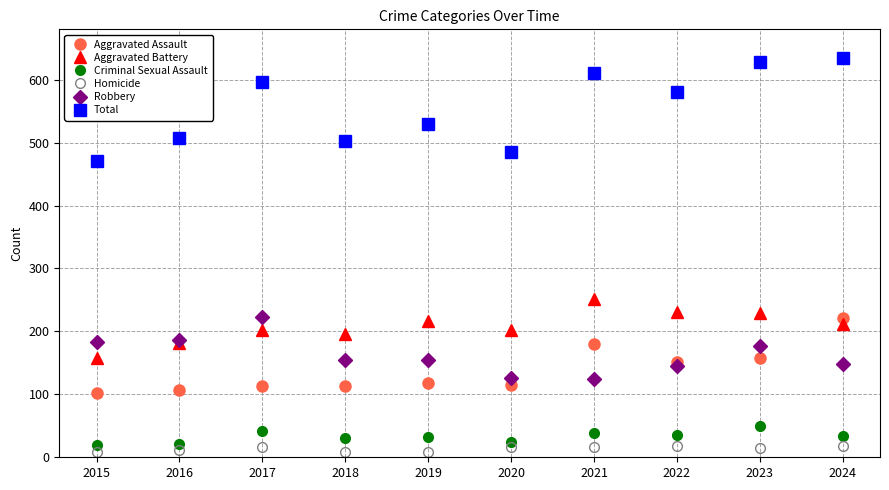

Is it true that Aggravated Assault equals 170 at 2016?

False